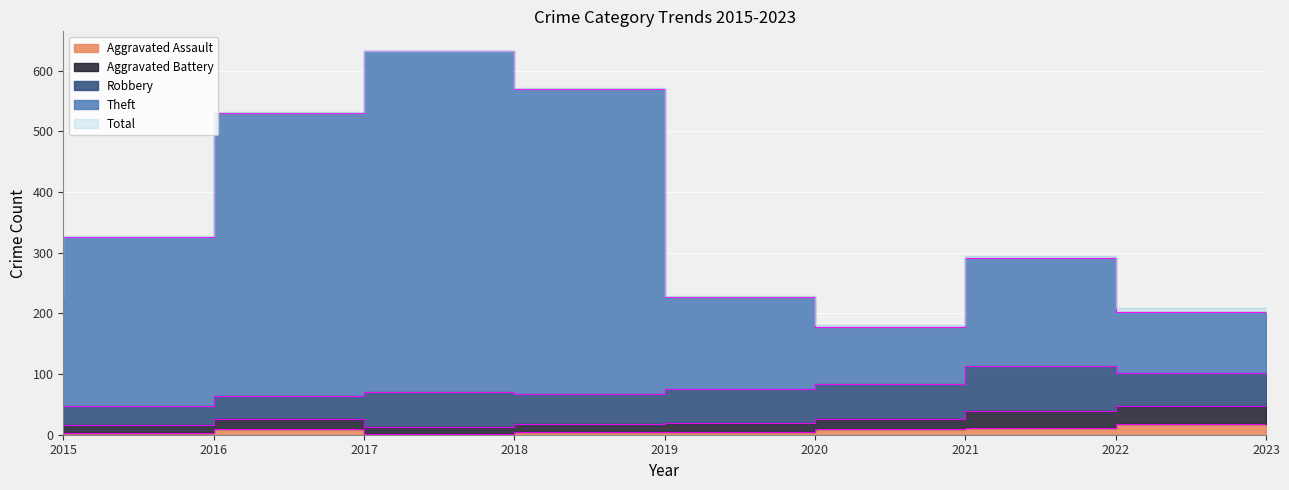

What is the minimum value for Theft?

178